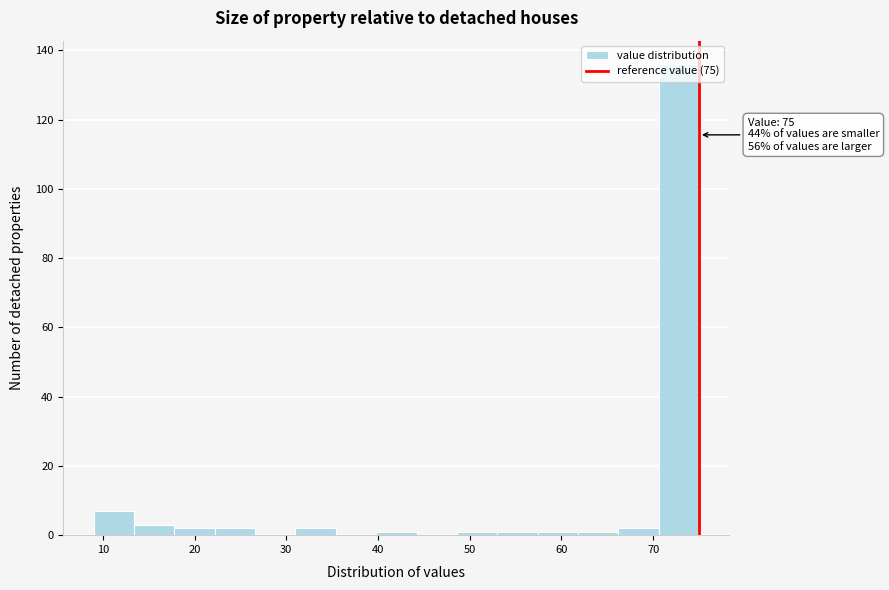

Over which range of the x-axis is the bar tallest?

70.6 to 75.0